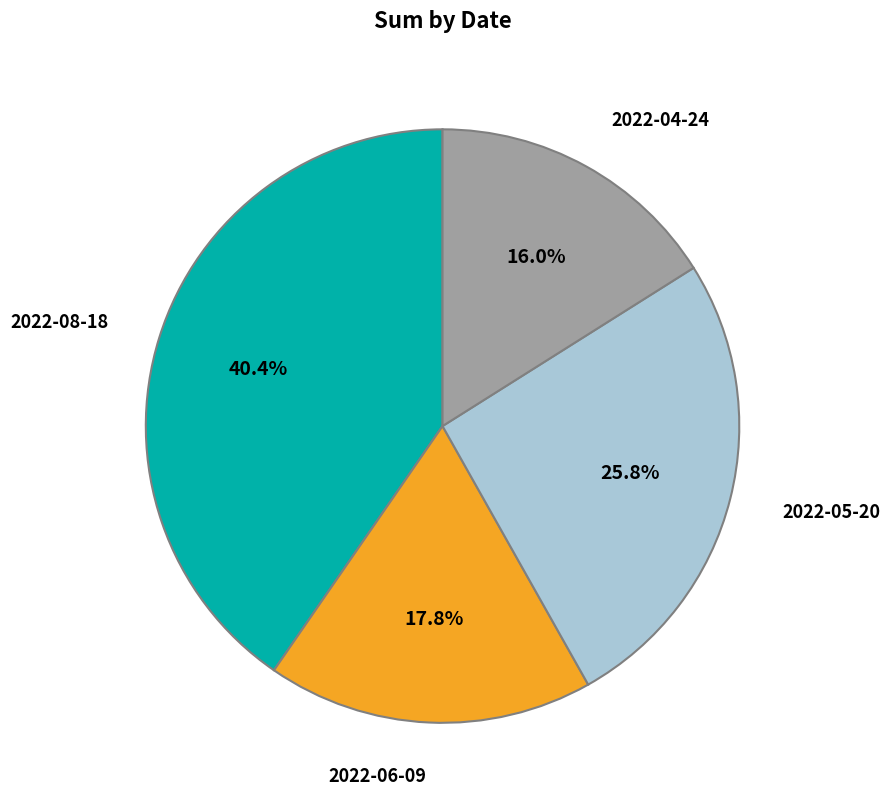

Count the number of slices in the pie.

4